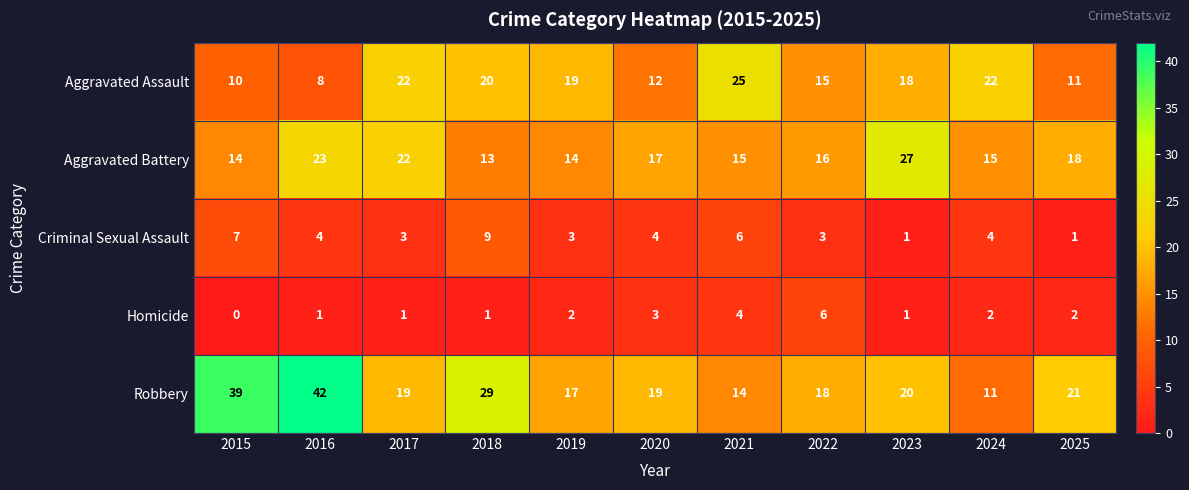

What is the total value across all series at 2025?

53